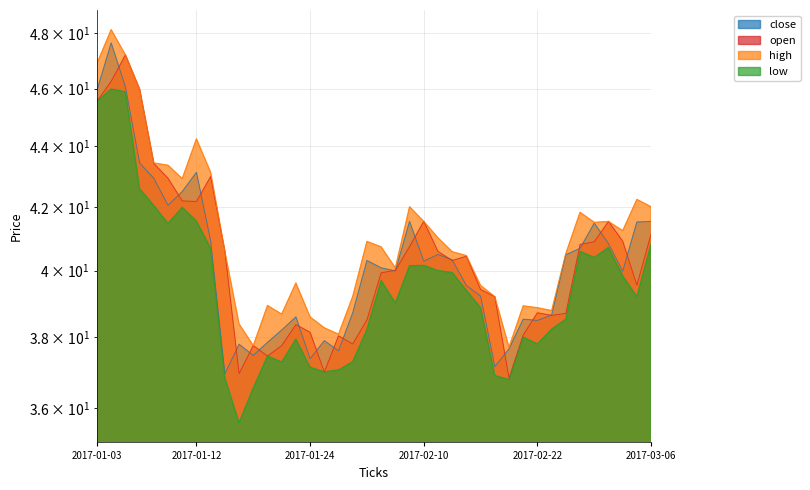

List the series in order of their peak value, highest first.

high, close, open, low